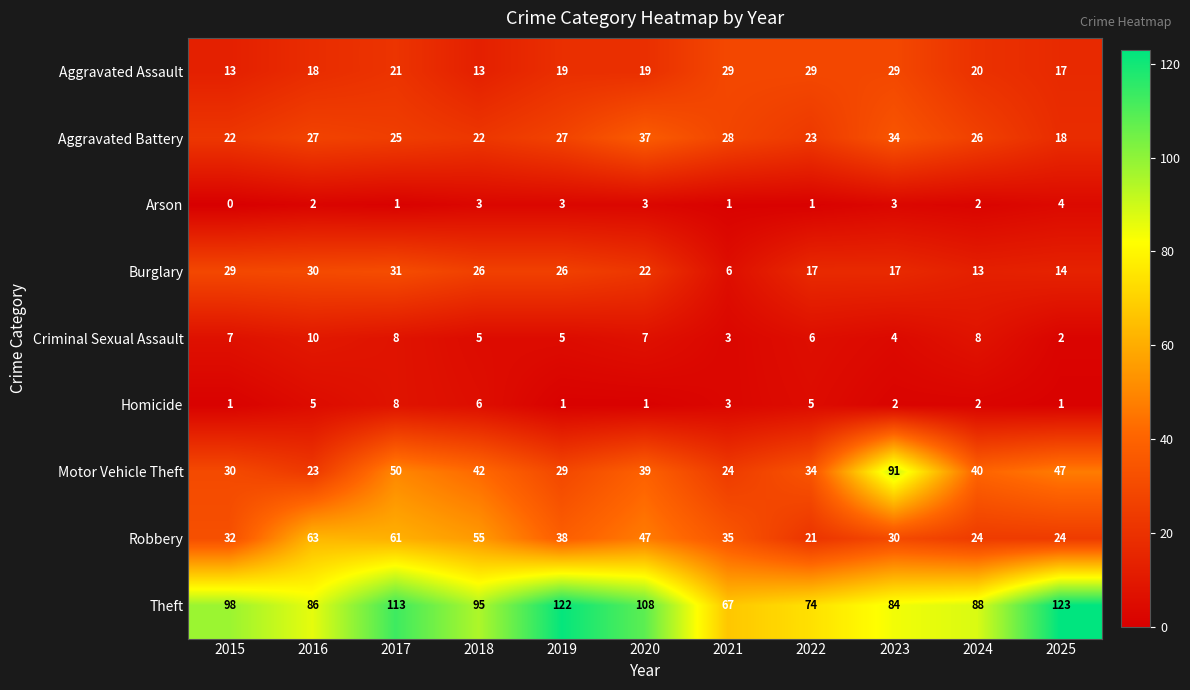

Read the Aggravated Battery value at 2015.

22